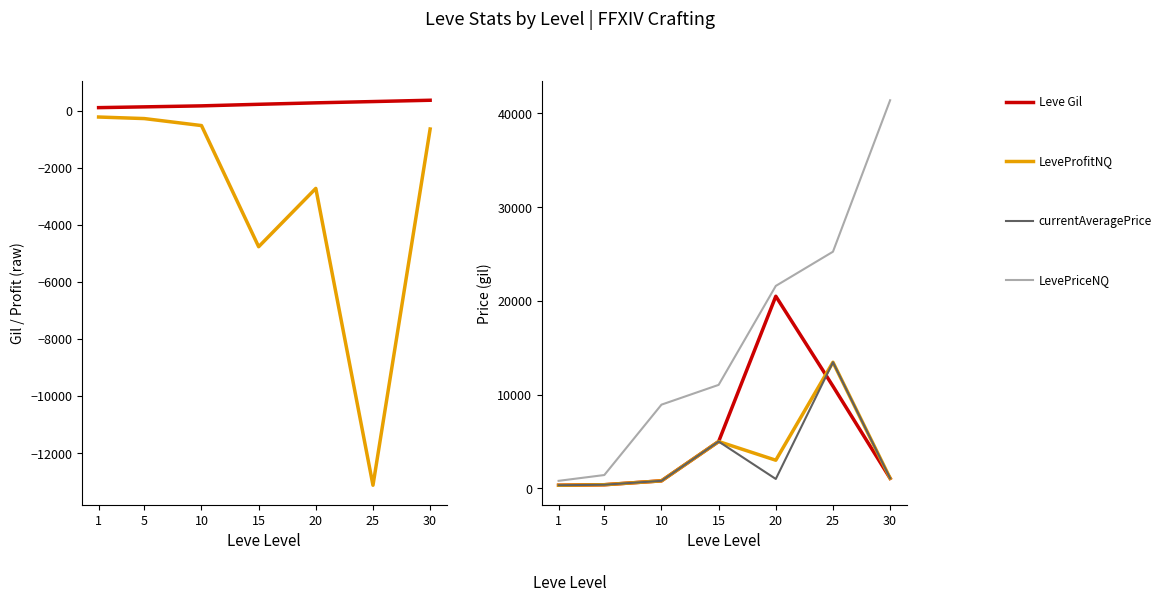

Which series has the largest total across all categories?

Leve EXP